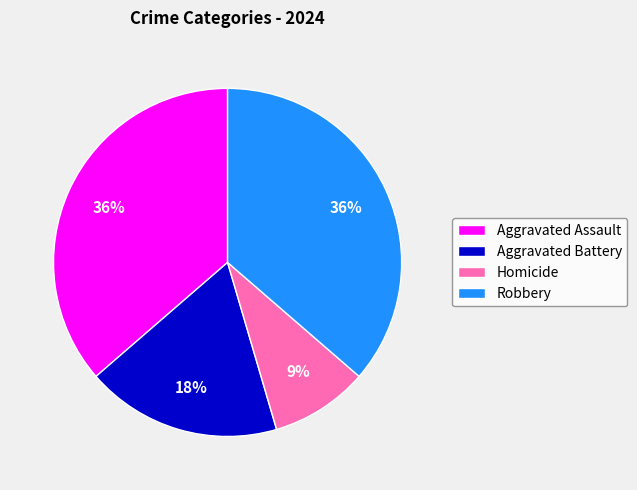

Is the sum of Homicide and Robbery greater than half?

No